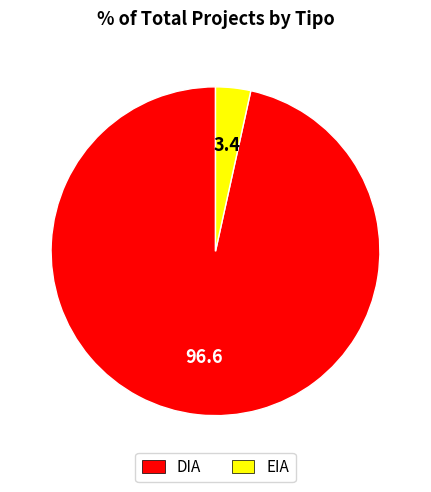

True or false: DIA accounts for 97% of the total.

True